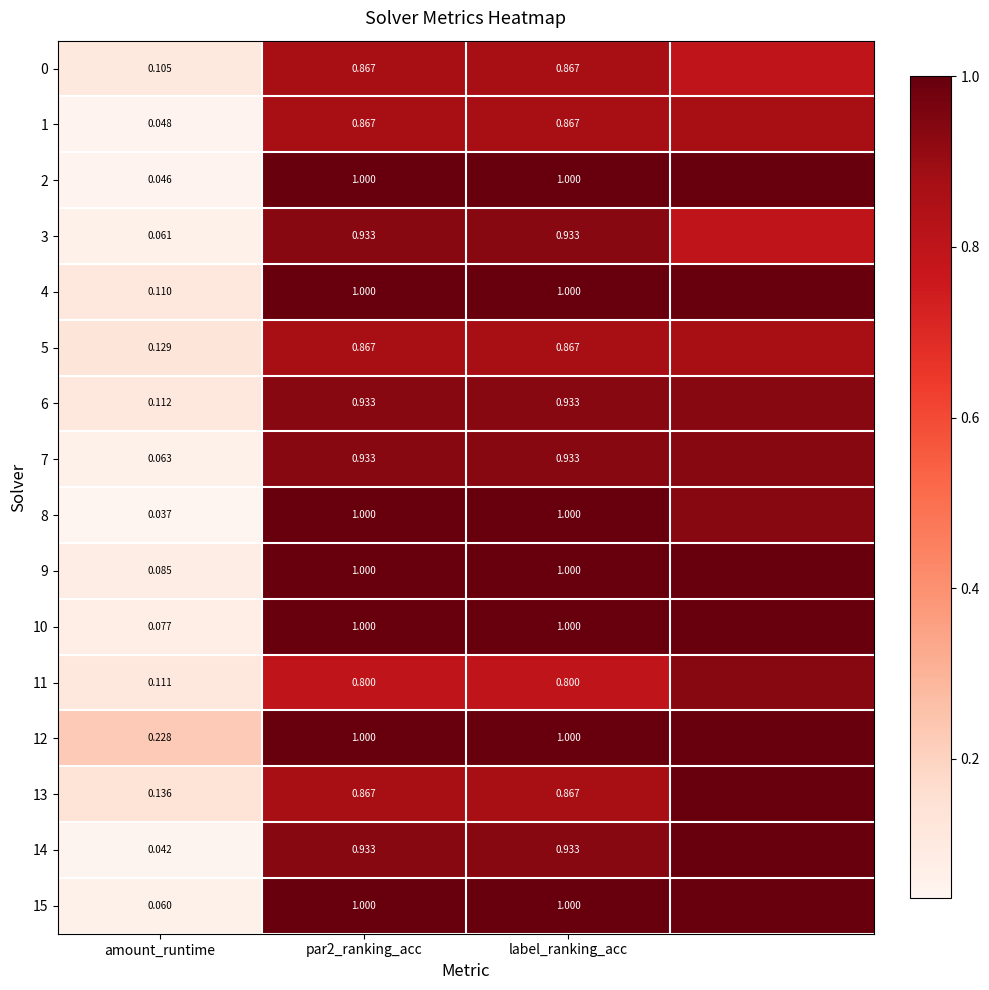

How many data points does each series have?

4